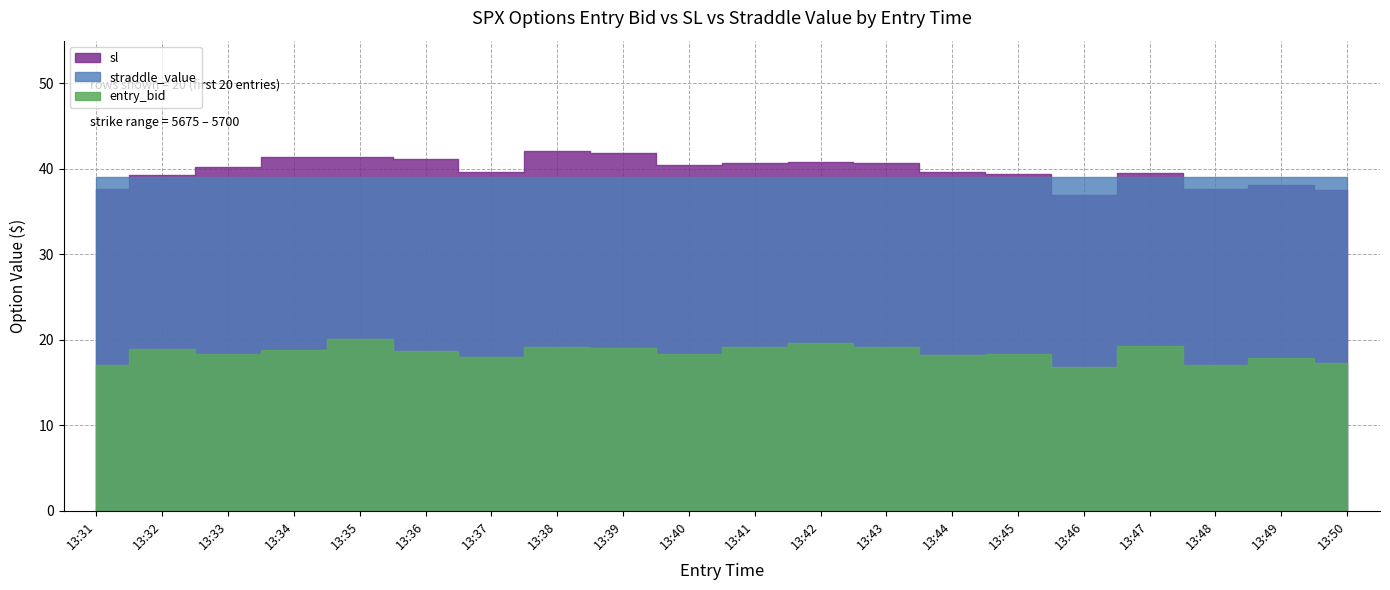

Is it true that entry_bid equals 22.2 at 13:46?

False